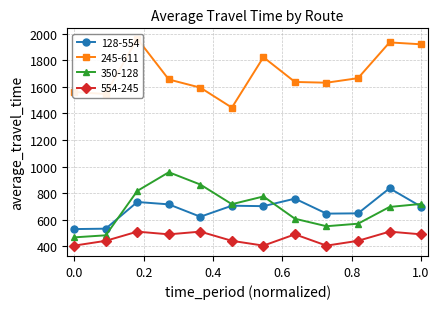

True or false: 128-554 has a value of 910.9 at 0.0.

False